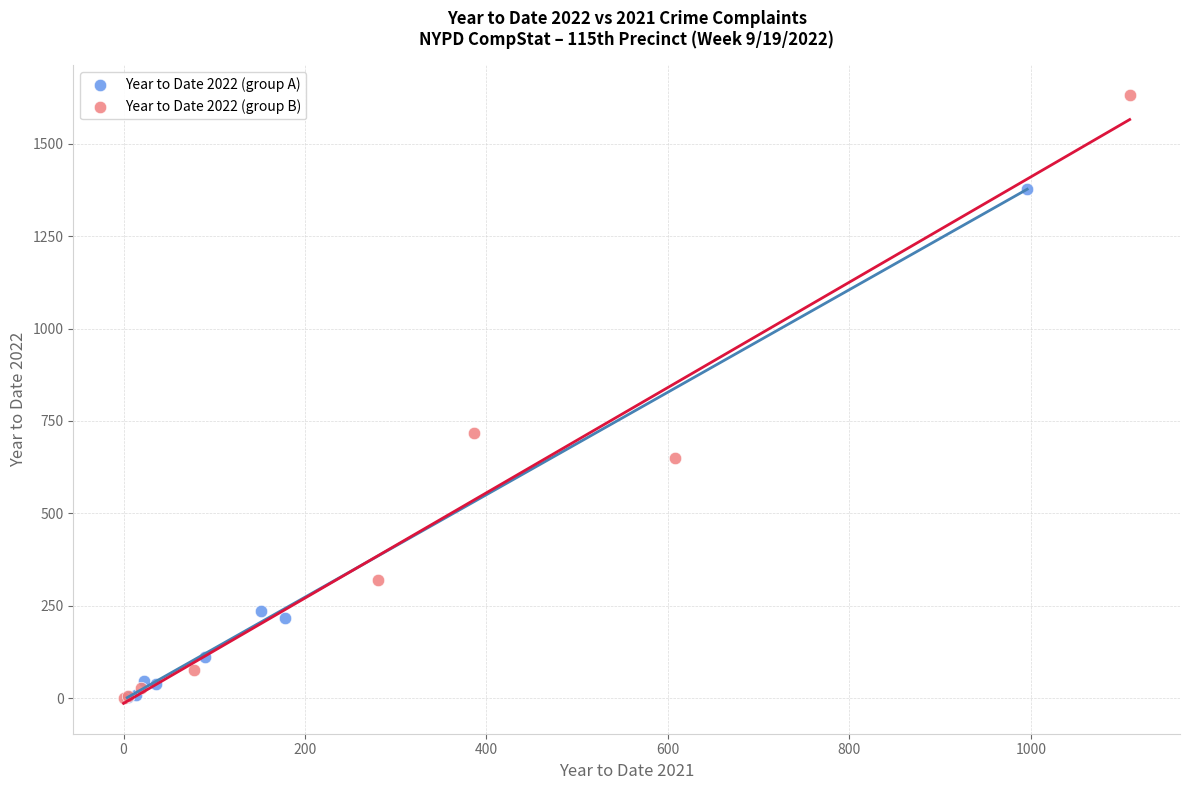

What are all the series names shown in the legend?

Year to Date 2022 (group A), Year to Date 2022 (group B)